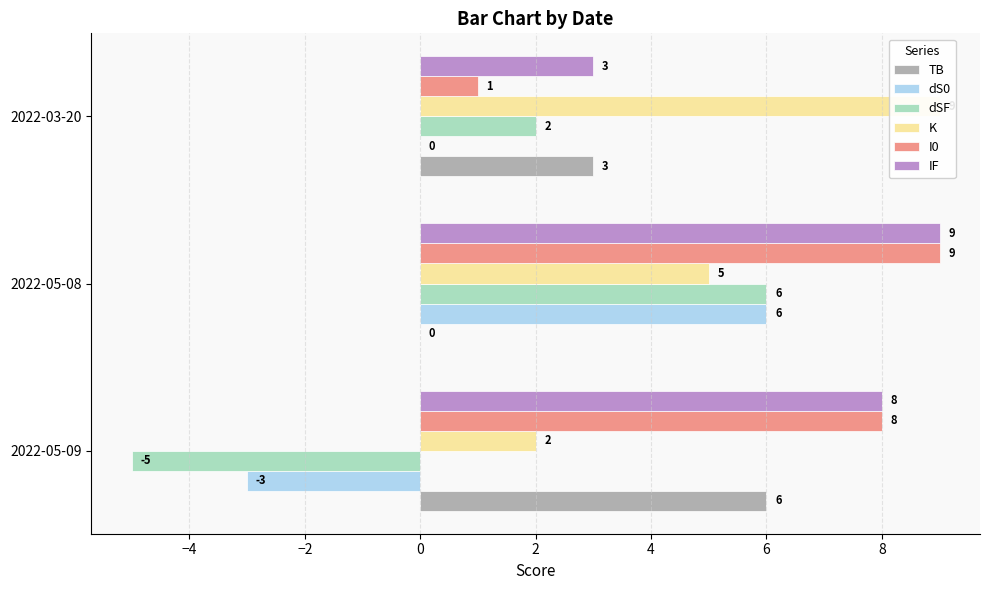

Rank the series by their maximum value, from highest to lowest.

K, I0, IF, TB, dS0, dSF